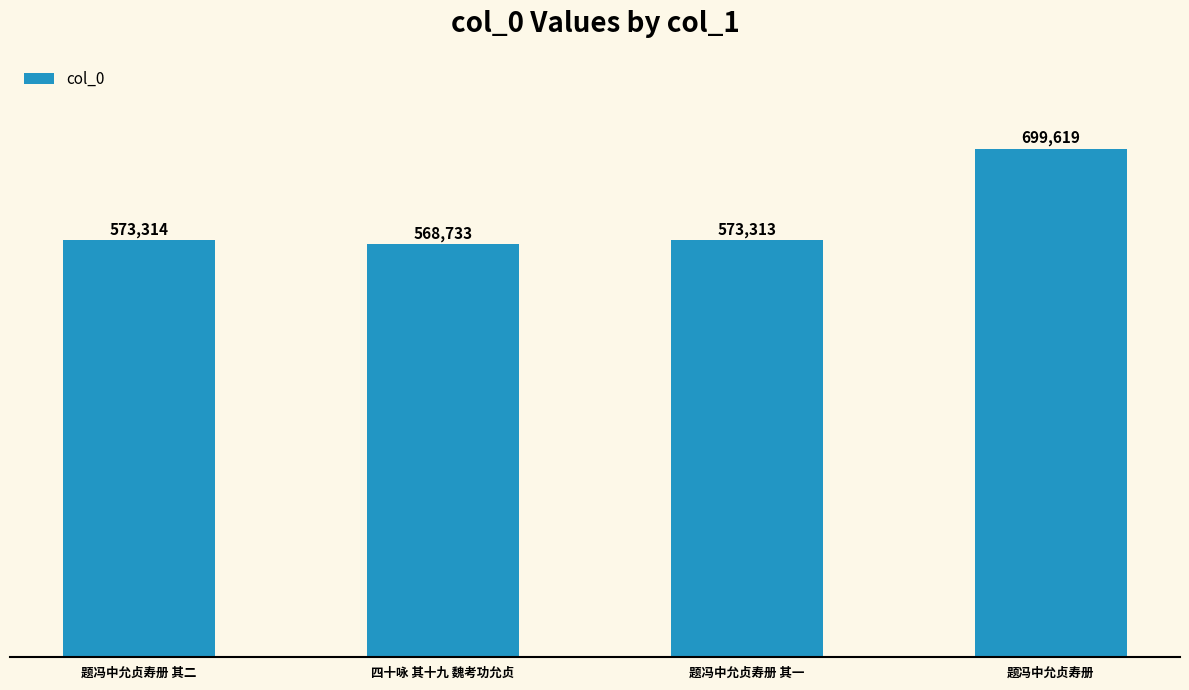

Read the value at 题冯中允贞寿册 其二.

573314